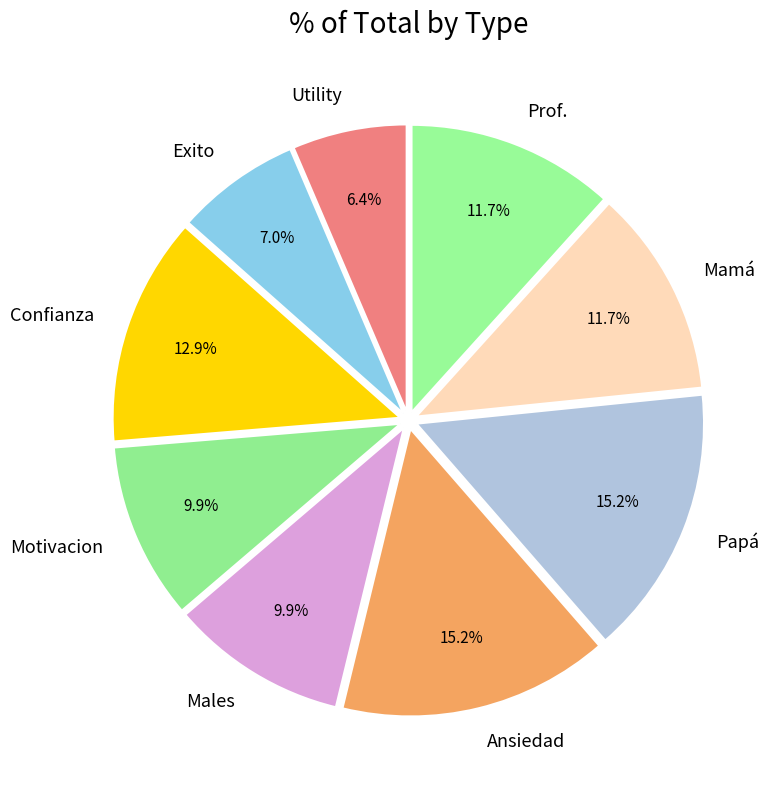

Which slice is the smallest?

Utility